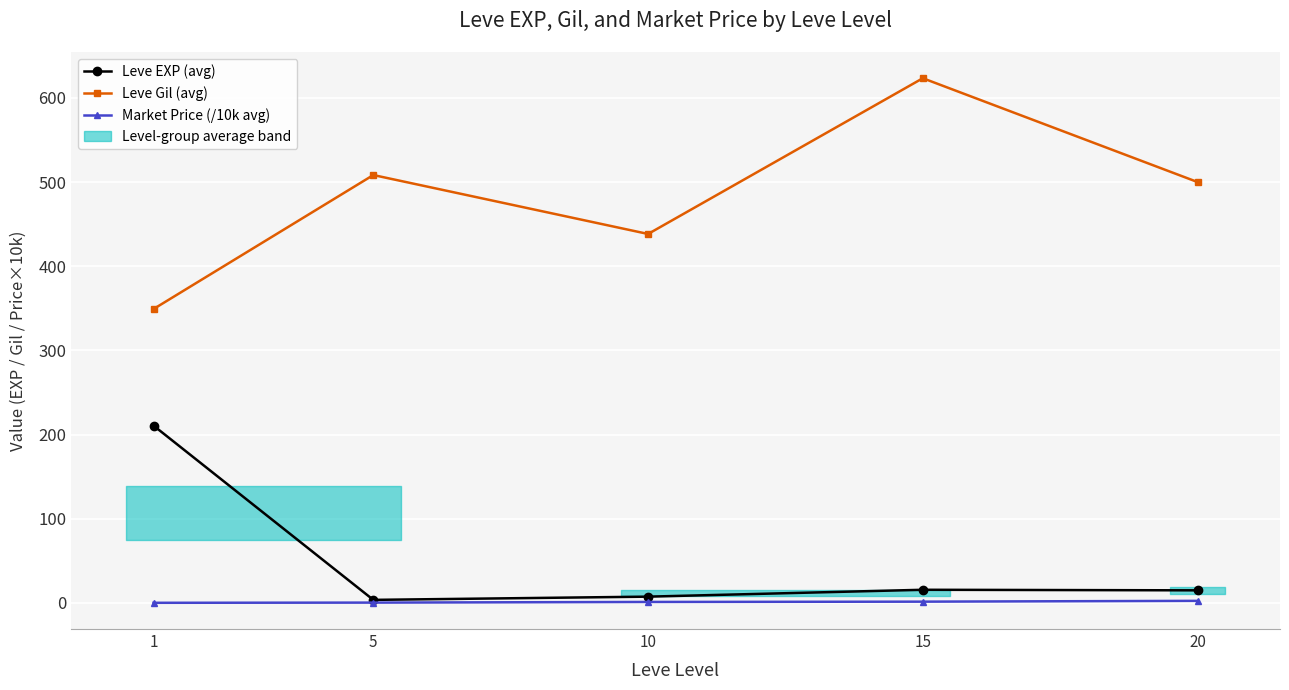

List the series in order of their peak value, highest first.

Leve Gil (avg), Leve EXP (avg), Market Price (/10k avg)